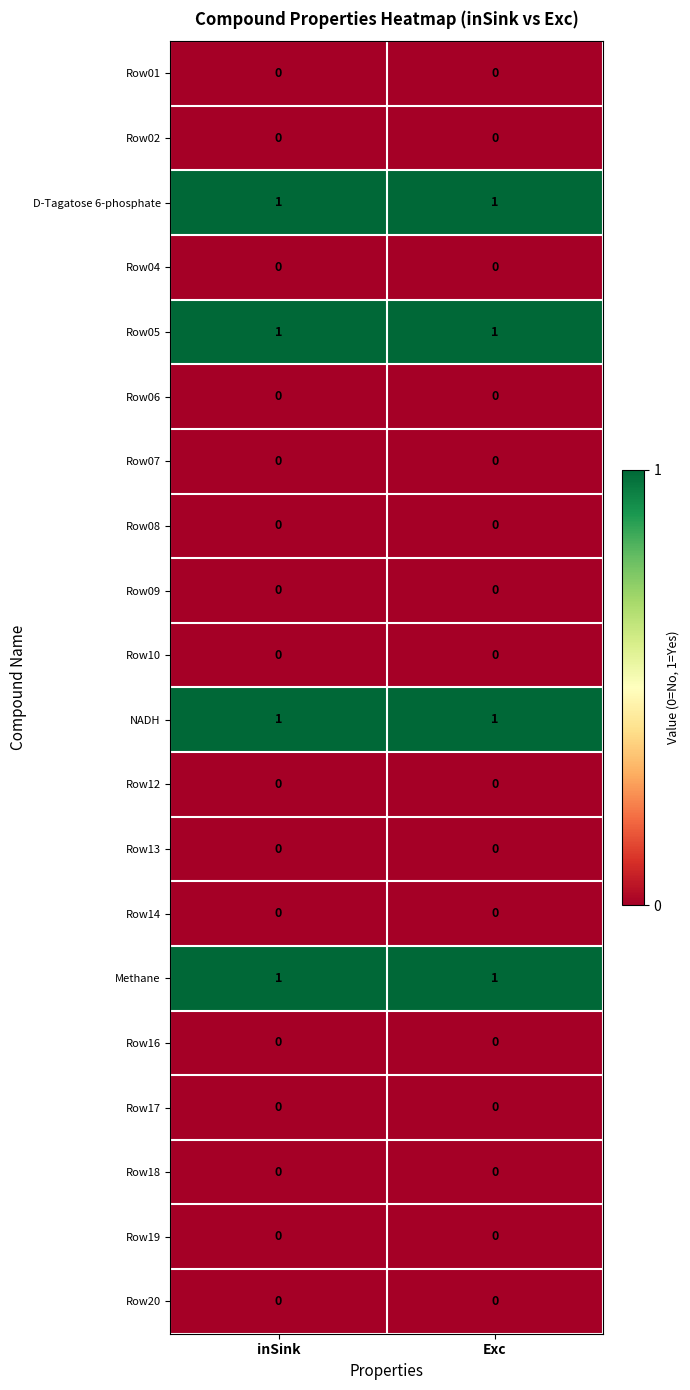

Count the number of data series in this chart.

20